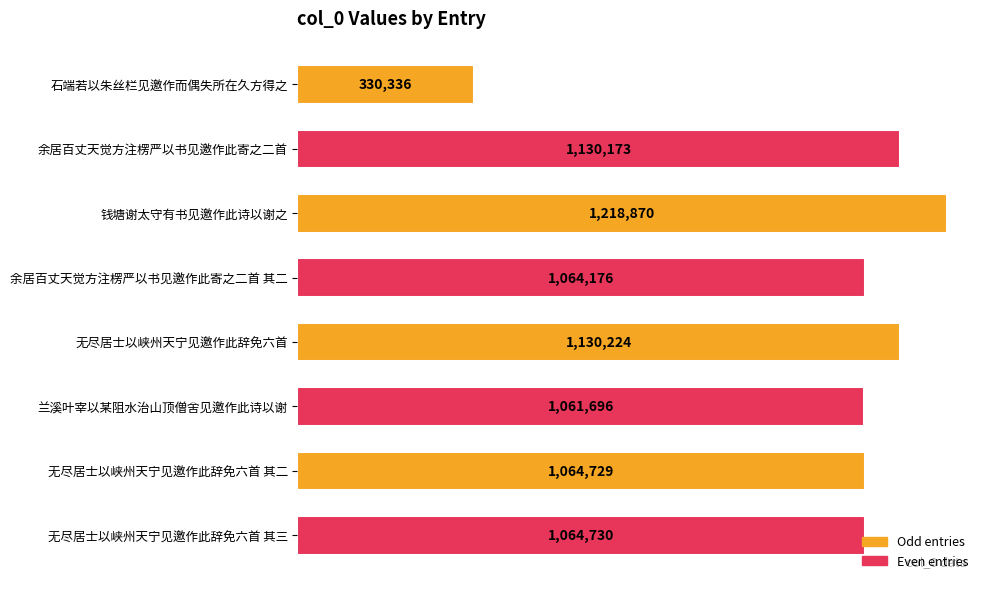

Rank the categories by value from lowest to highest.

石端若以朱丝栏见邀作而偶失所在久方得之, 兰溪叶宰以某阻水治山顶僧舍见邀作此诗以谢, 余居百丈天觉方注楞严以书见邀作此寄之二首 其二, 无尽居士以峡州天宁见邀作此辞免六首 其二, 无尽居士以峡州天宁见邀作此辞免六首 其三, 余居百丈天觉方注楞严以书见邀作此寄之二首, 无尽居士以峡州天宁见邀作此辞免六首, 钱塘谢太守有书见邀作此诗以谢之